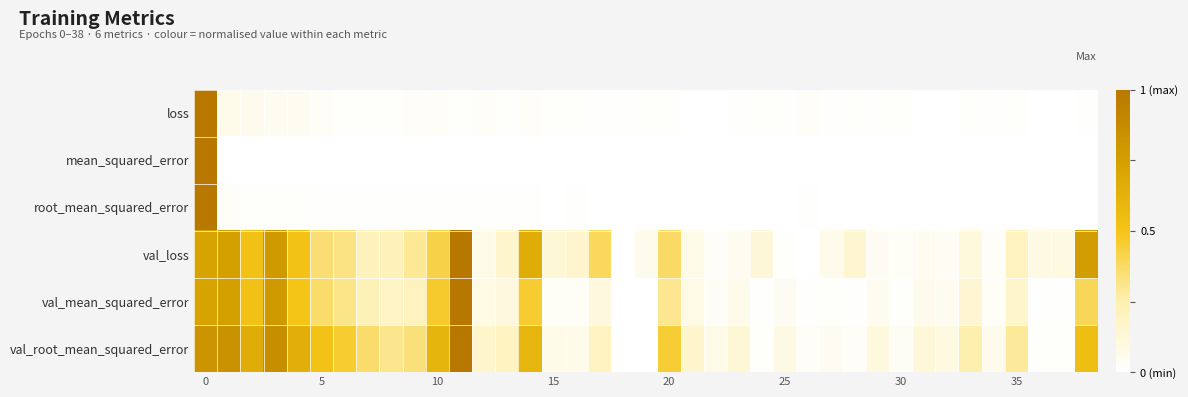

Rank the series by their maximum value, from highest to lowest.

loss, mean_squared_error, root_mean_squared_error, val_loss, val_mean_squared_error, val_root_mean_squared_error